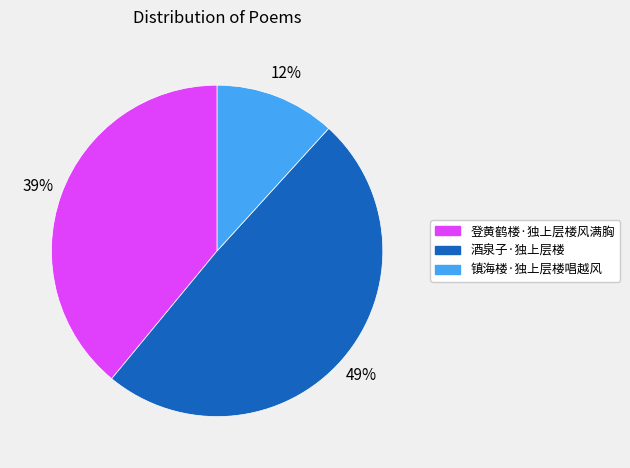

Is there any slice that represents more than half of the pie?

No